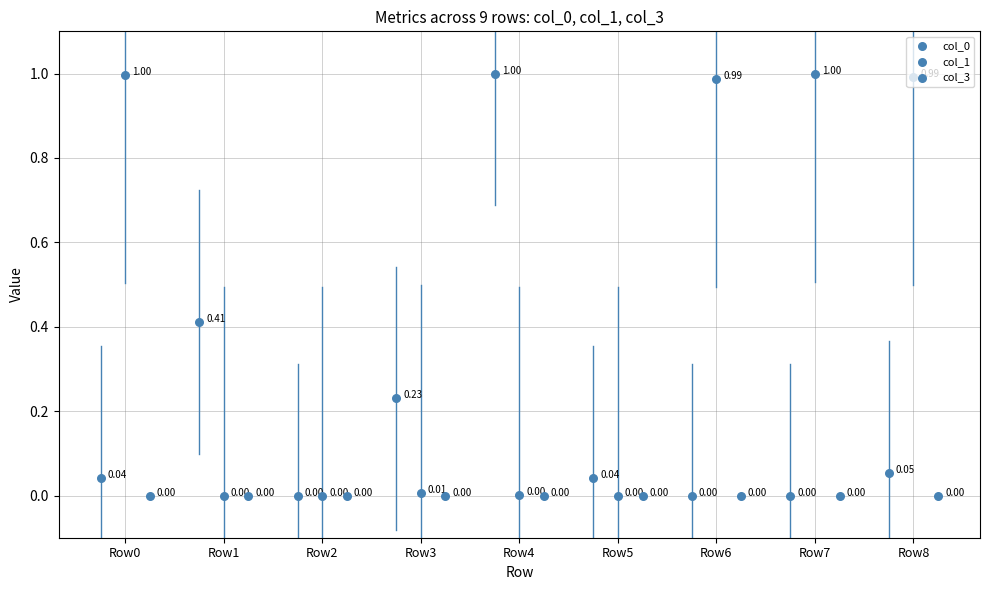

At how many categories does at least one series exceed 0?

9